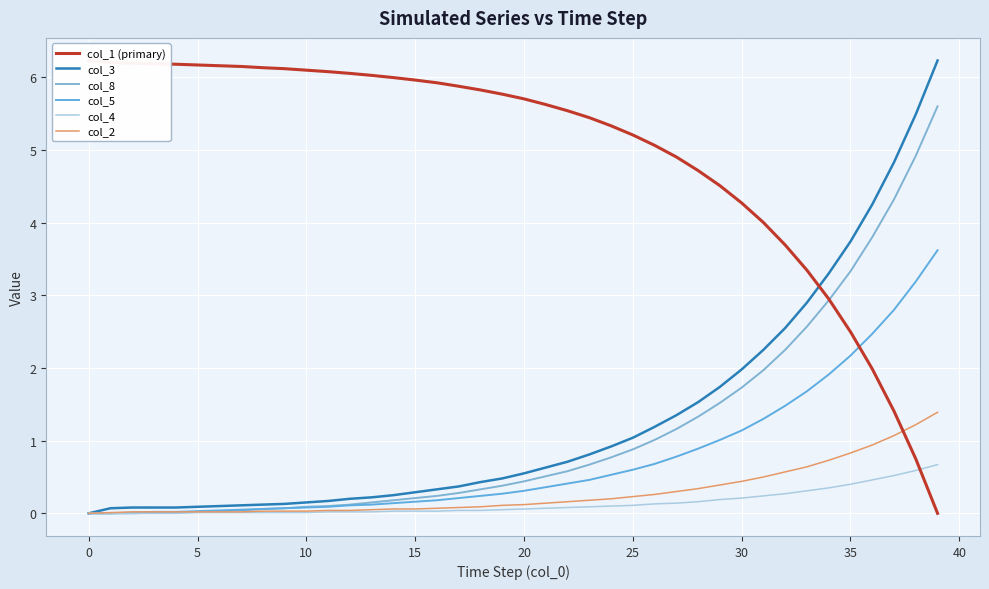

What is the average value of the col_8 series?

1.1